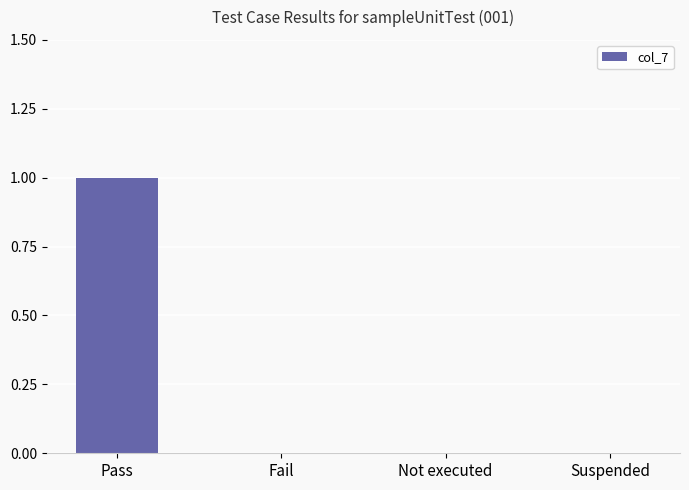

Reading left to right, what are all the values shown in this chart?

Pass=1	Fail=0	Not executed=0	Suspended=0